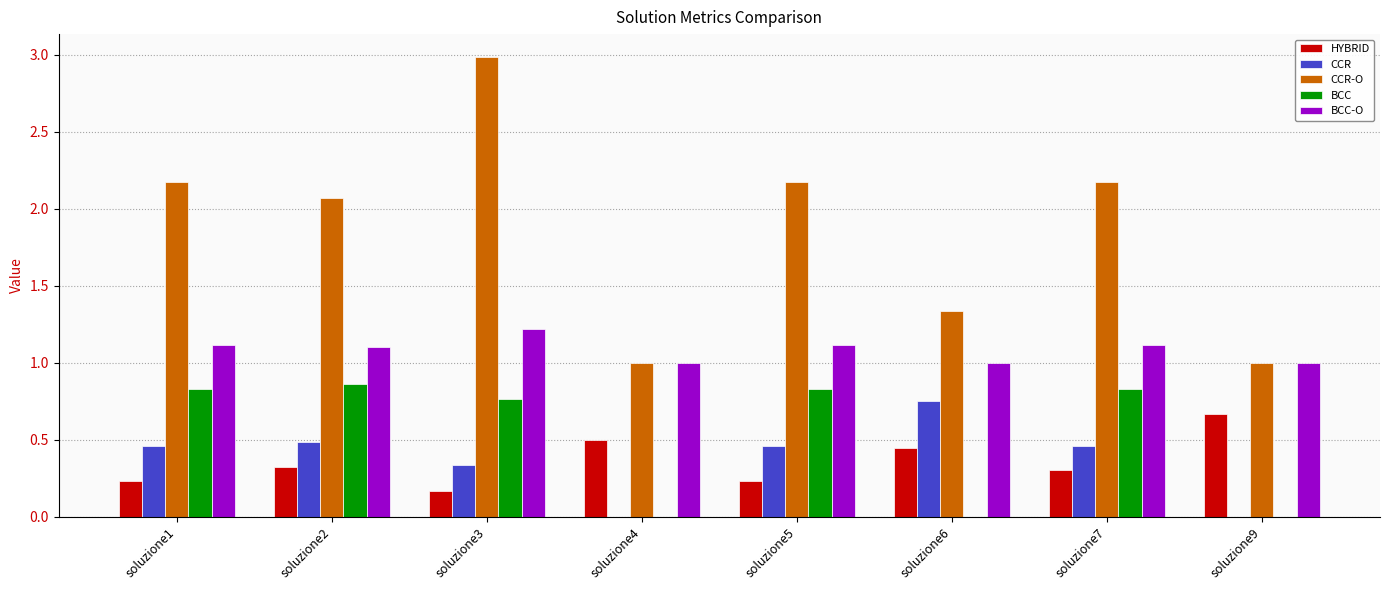

Where does the CCR-O series first go above 2?

soluzione1